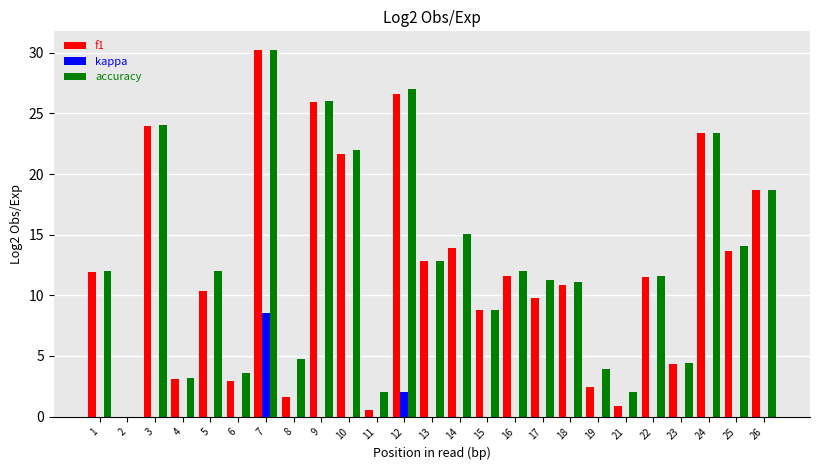

What is the maximum value for f1?

30.3